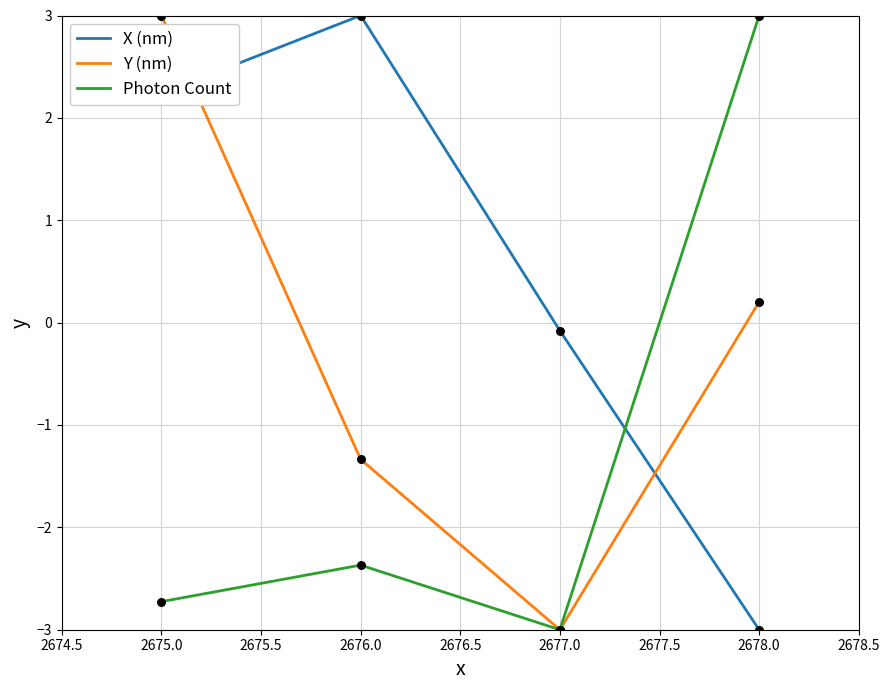

At how many categories does at least one series exceed 1?

3